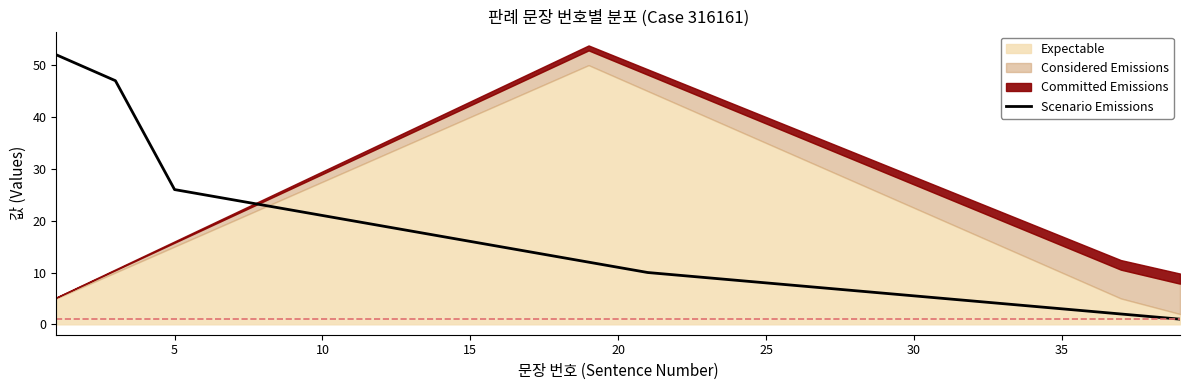

How many values exceed 12?

9